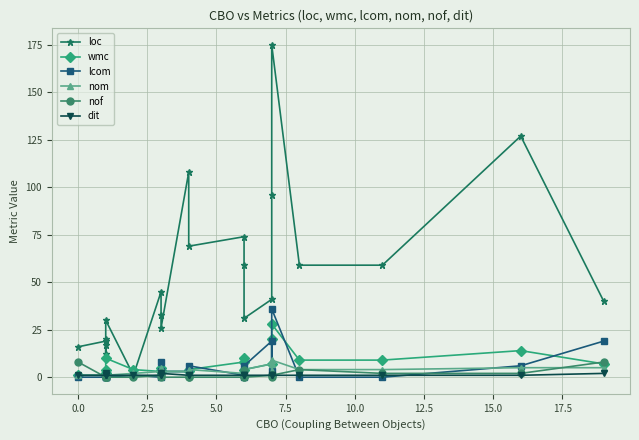

Count the dit values in the range 1 to 2.

22